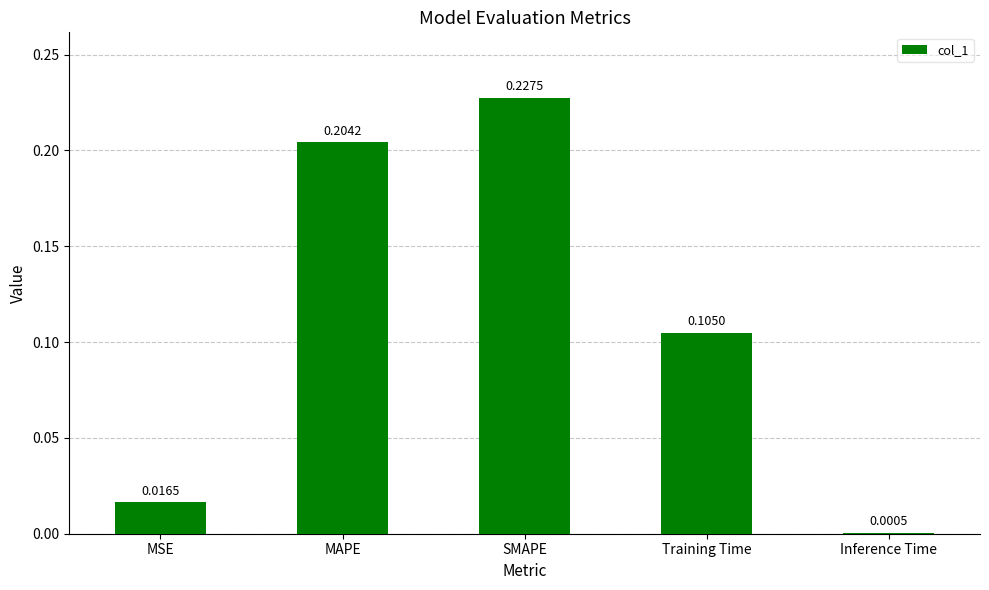

How many series are shown in this chart?

1